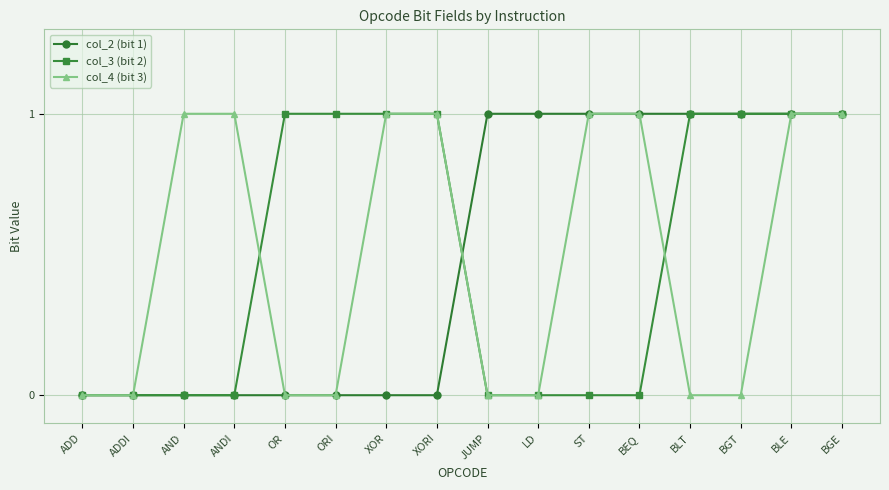

Reading right to left, list all the values displayed in this chart.

col_2 (bit 1): BGE=1	BLE=1	BGT=1	BLT=1	BEQ=1	ST=1	LD=1	JUMP=1	XORI=0	XOR=0	ORI=0	OR=0	ANDI=0	AND=0	ADDI=0	ADD=0
col_3 (bit 2): BGE=1	BLE=1	BGT=1	BLT=1	BEQ=0	ST=0	LD=0	JUMP=0	XORI=1	XOR=1	ORI=1	OR=1	ANDI=0	AND=0	ADDI=0	ADD=0
col_4 (bit 3): BGE=1	BLE=1	BGT=0	BLT=0	BEQ=1	ST=1	LD=0	JUMP=0	XORI=1	XOR=1	ORI=0	OR=0	ANDI=1	AND=1	ADDI=0	ADD=0